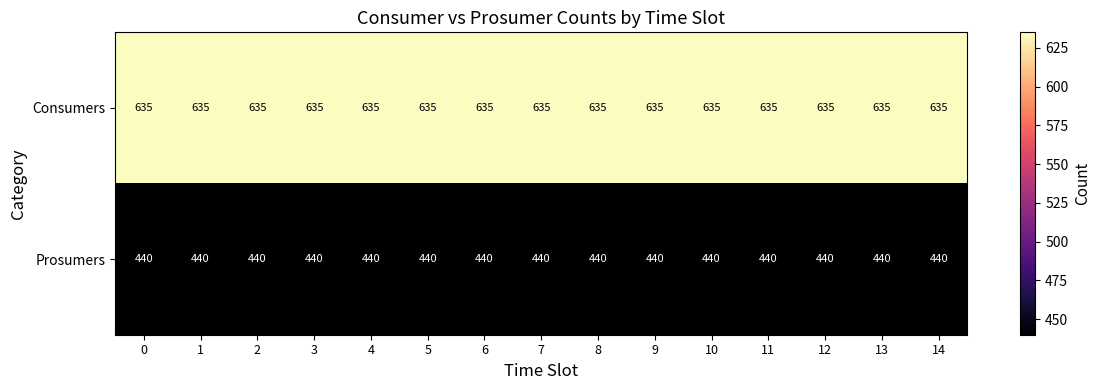

Rank the series by their average value, from highest to lowest.

Consumers, Prosumers